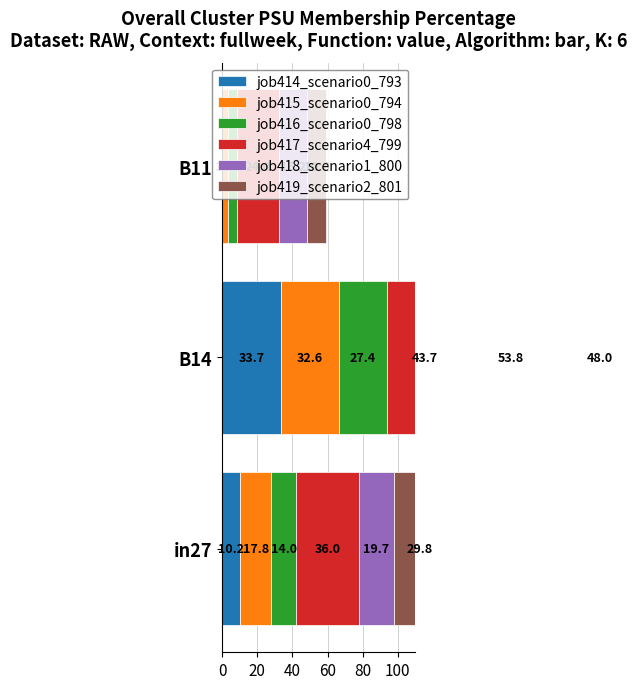

Which series has the largest total across all categories?

job417_scenario4_799